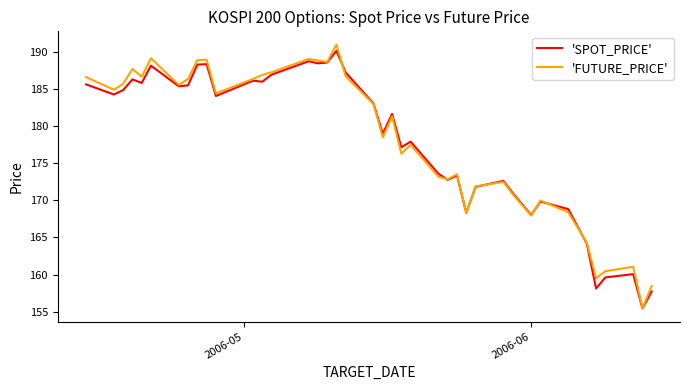

Rank the series by their maximum value, from lowest to highest.

'SPOT_PRICE', 'FUTURE_PRICE'